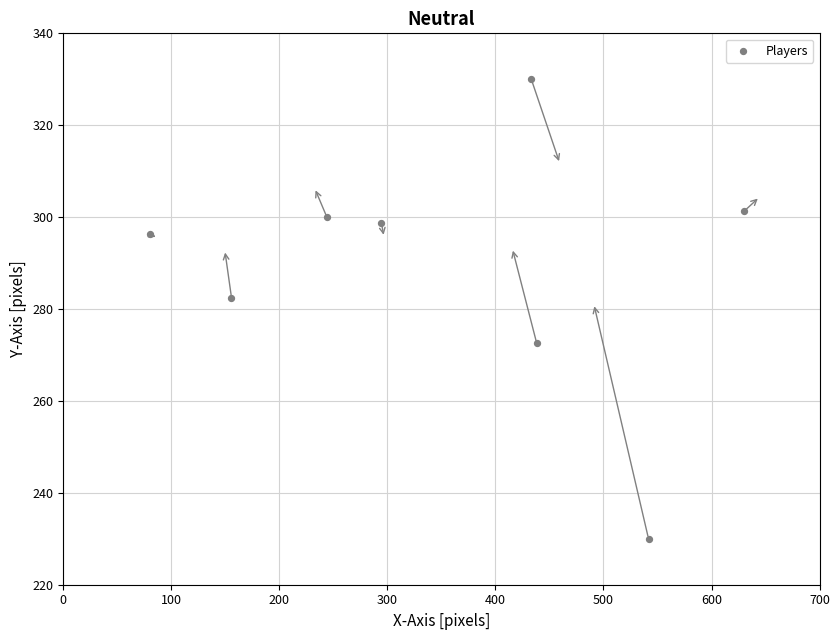

What Y value in the scatter plot is closest to 280?

282.5